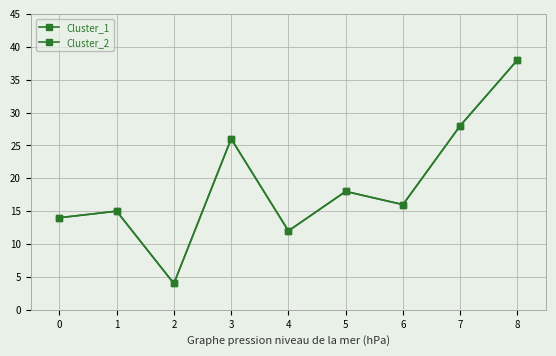

Is this an area chart (filled region under the line)?

No